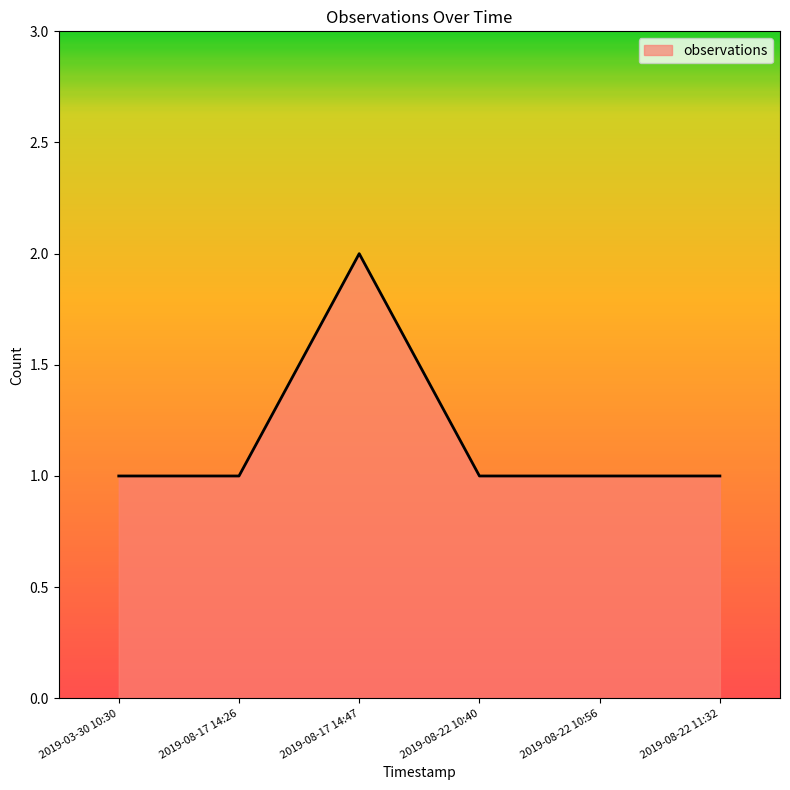

Count the number of data series in this chart.

1